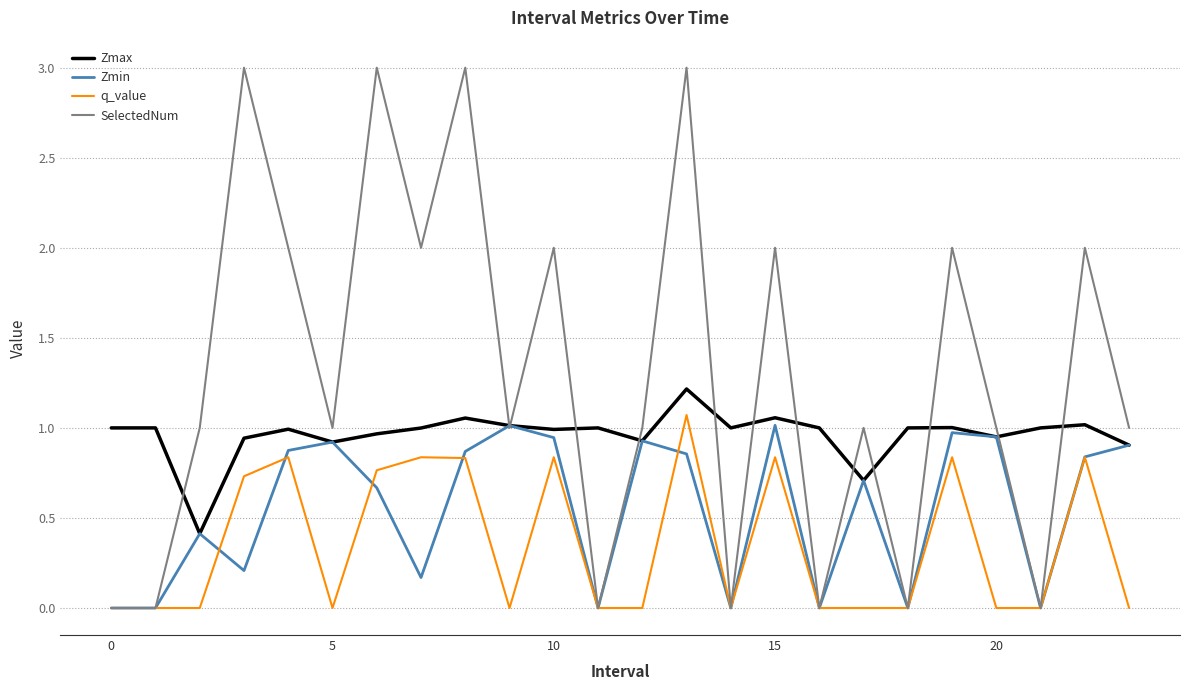

Rank the series by their average value, from lowest to highest.

q_value, Zmin, Zmax, SelectedNum